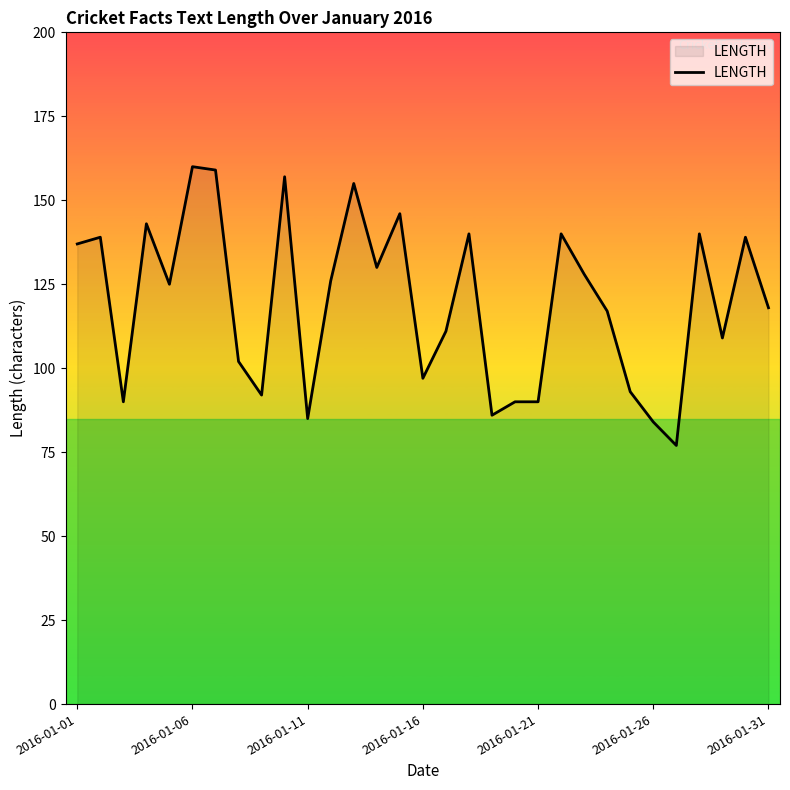

What is the greatest value displayed?

160